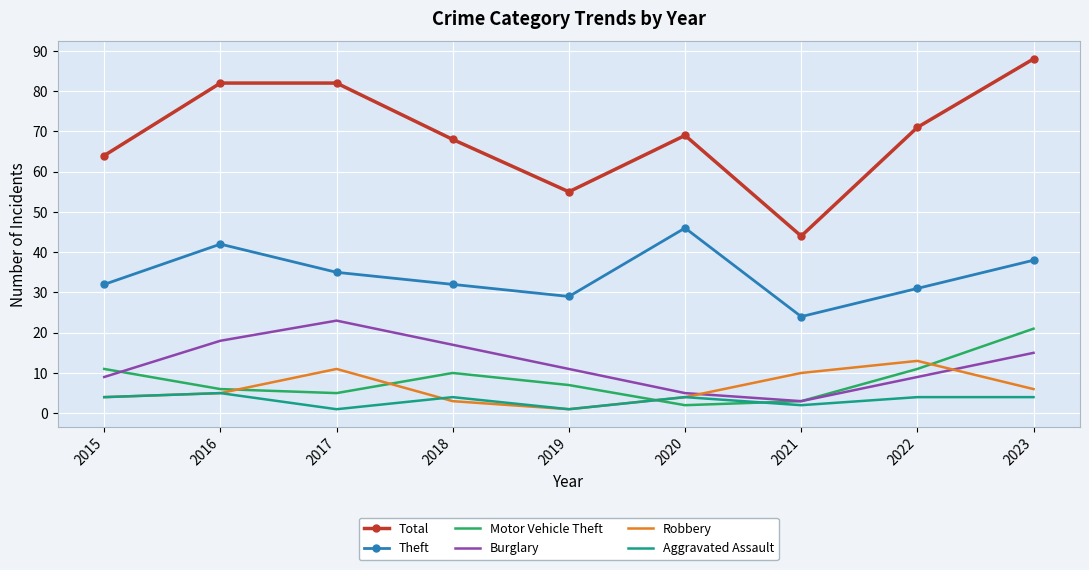

Which category has the highest value in the Burglary series?

2017